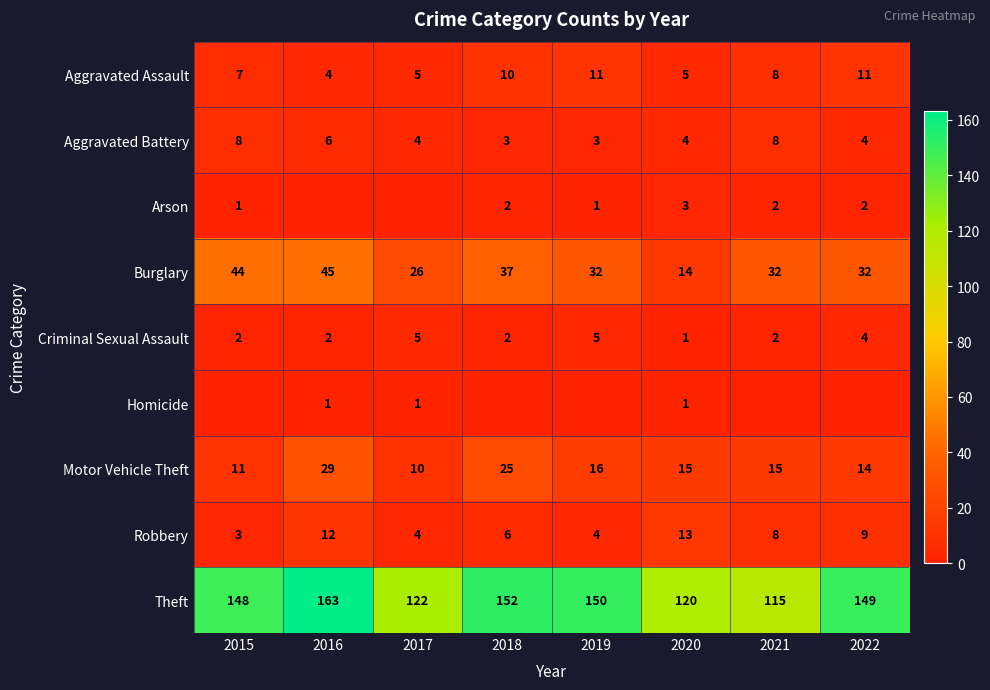

The value of Homicide at 2016 is 0. True or false?

False